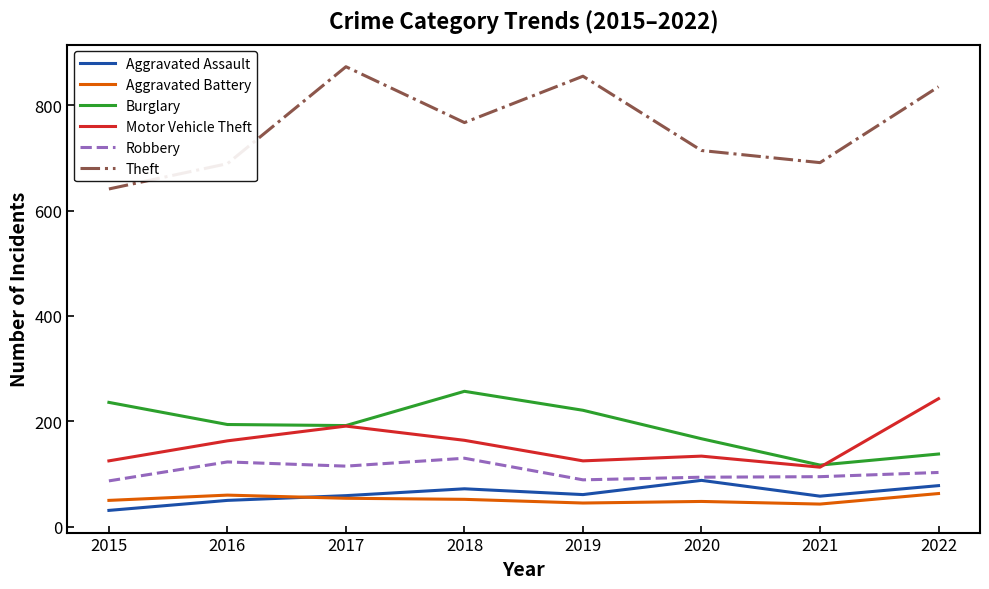

The value of Theft at 2020 is 714. True or false?

True